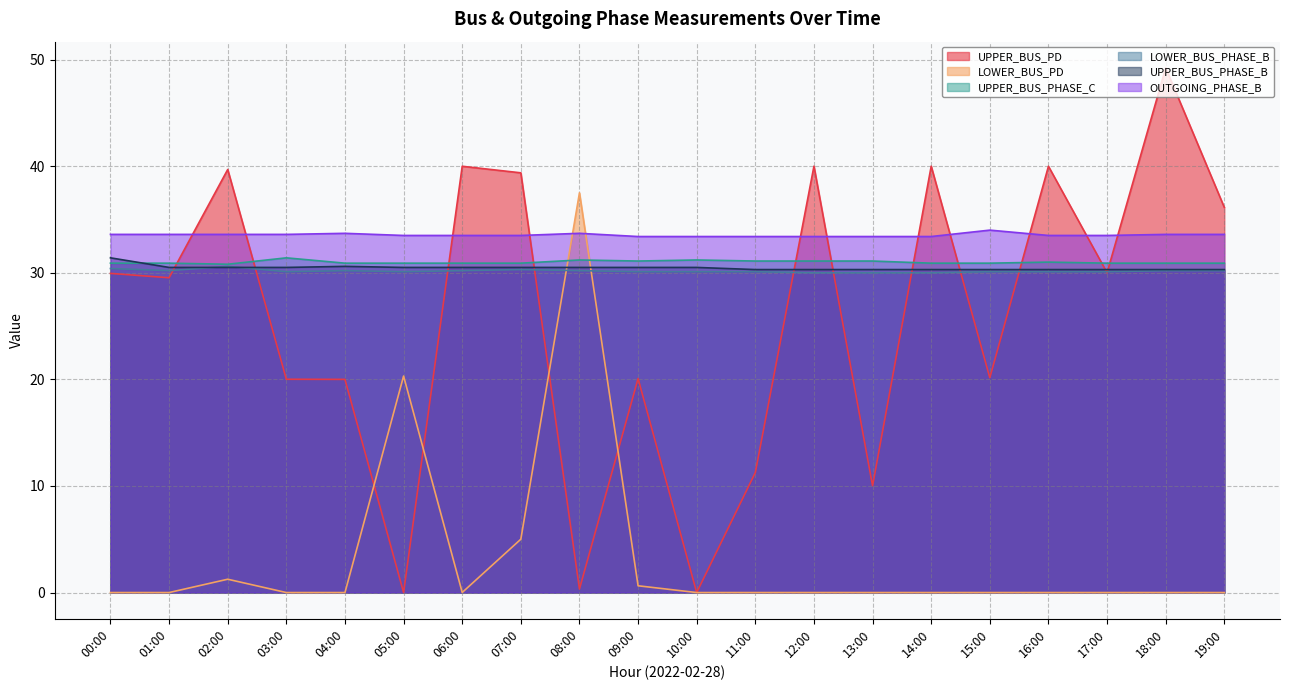

What is the label of the 9th point from the right?

11:00